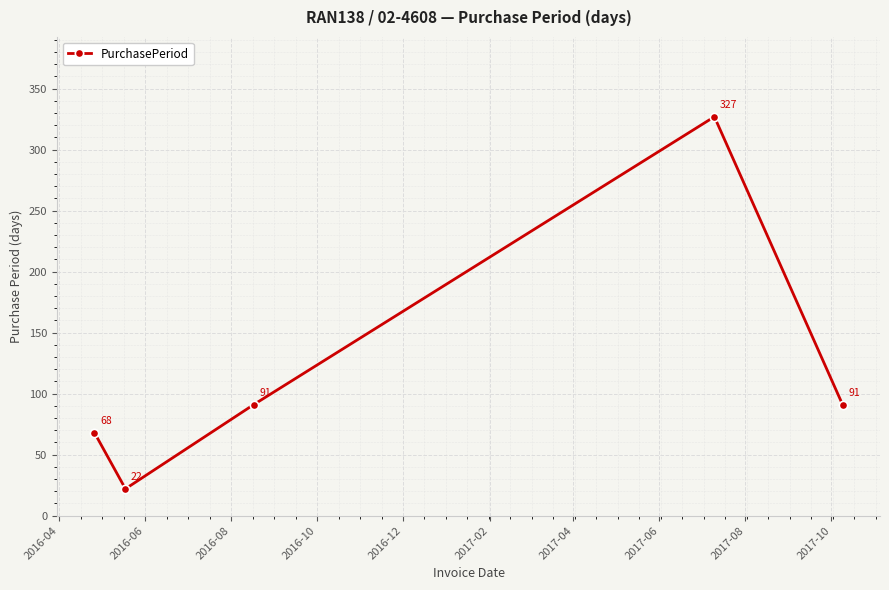

How many points are higher than both their immediate neighbors (excluding endpoints)?

1